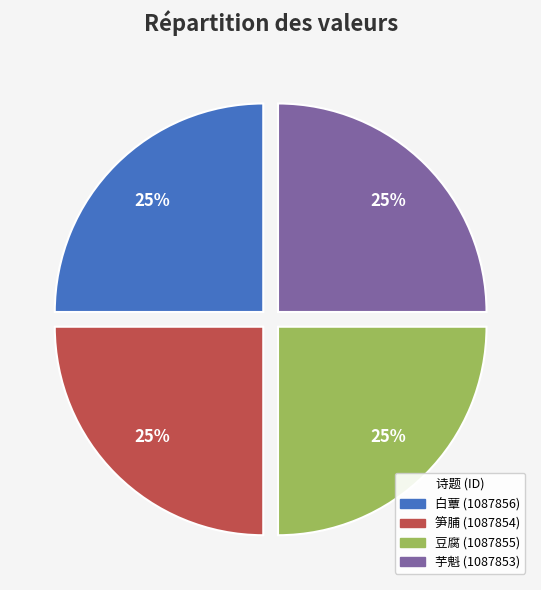

Is 白蕈 (1087856) the majority of the pie?

No